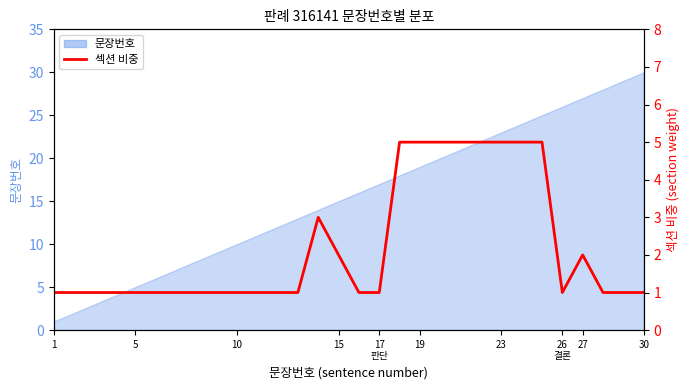

What is the difference between the maximum and minimum values?

4